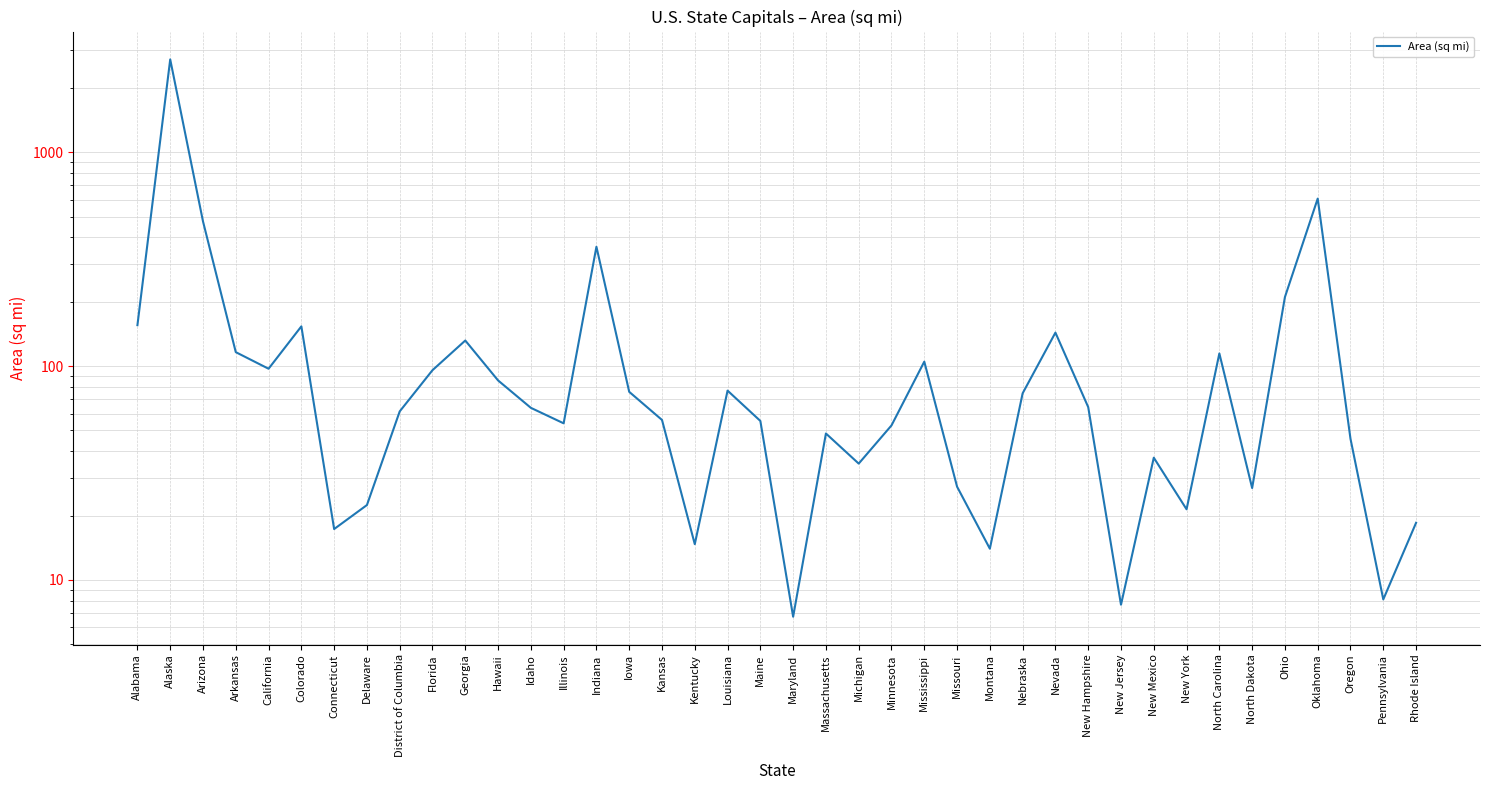

What is the difference between the maximum and second lowest values?

2709.0